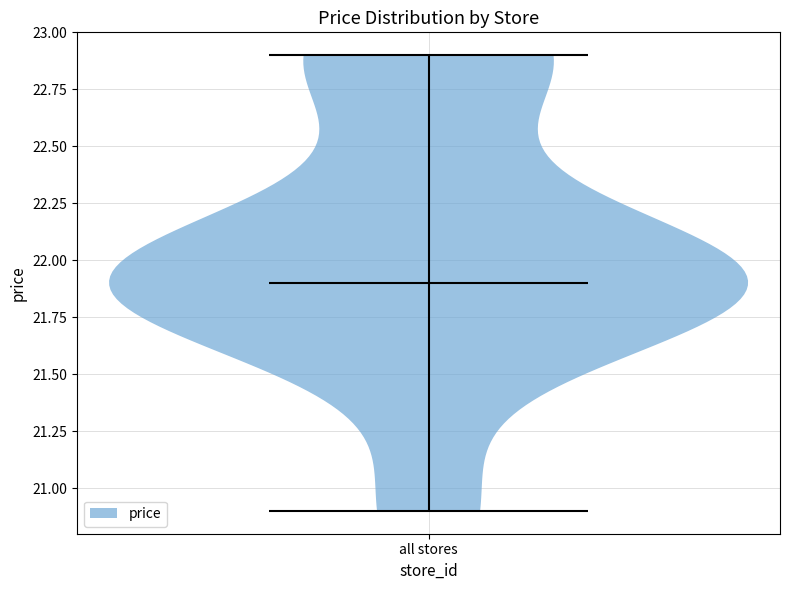

What is the lowest point the violin for all stores reaches on the y-axis? The values are not printed on the chart, so give them approximately, as read against the axis.

20.9